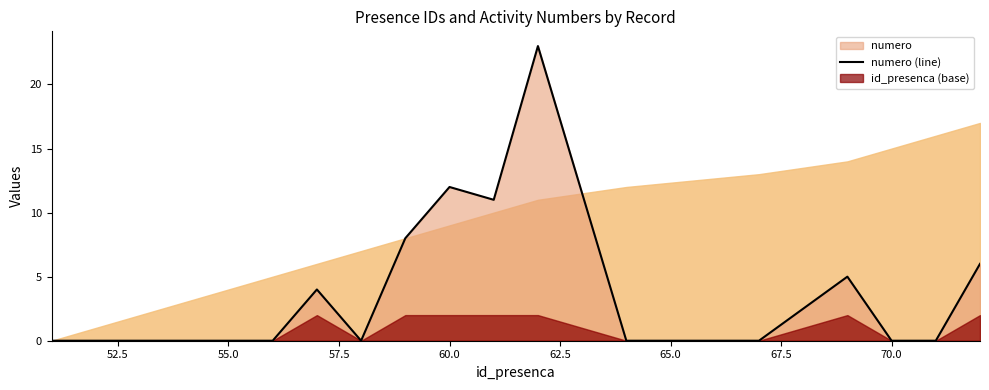

What position from the left is 52.5?

2